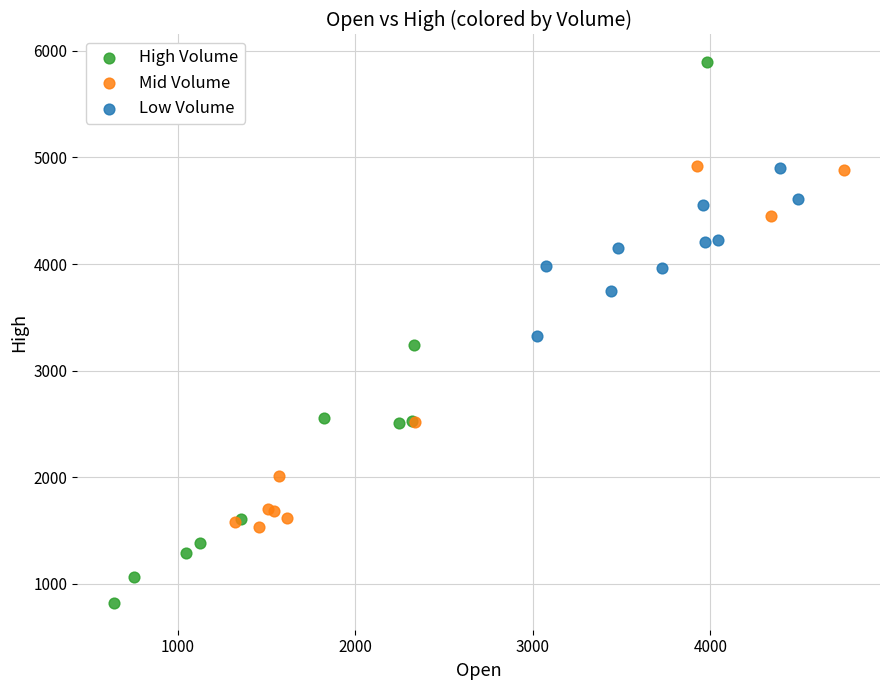

Which series has the largest Y range (max minus min)?

High Volume